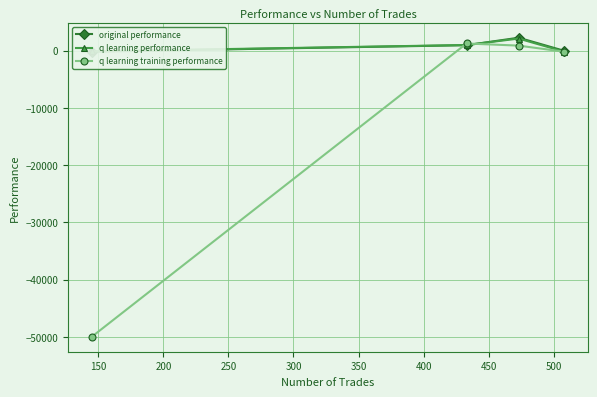

True or false: q learning training performance has more than 0 interior local peaks.

True